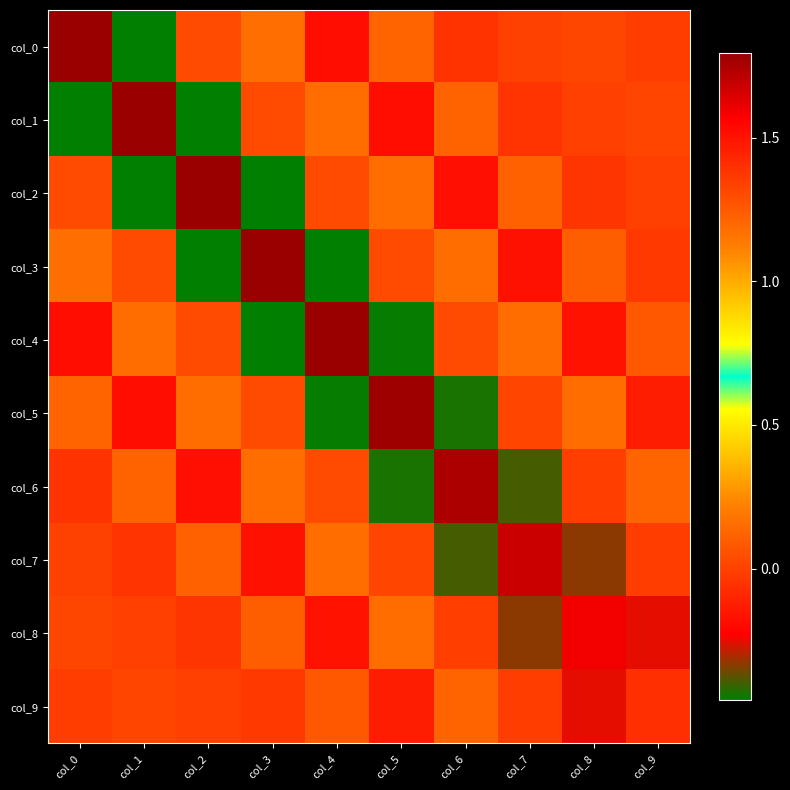

Which category has the lowest value across all series?

col_1